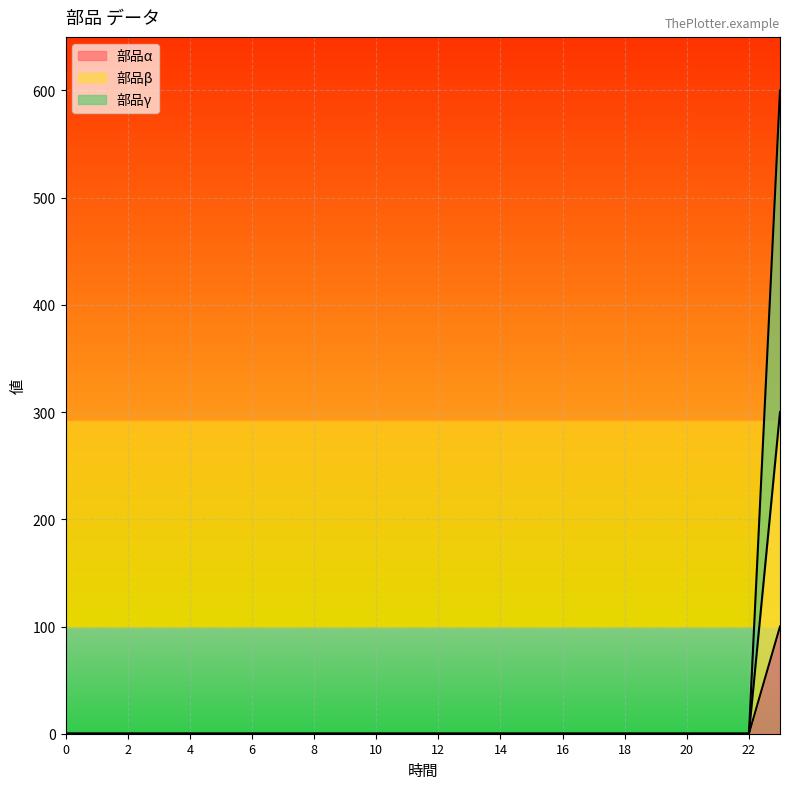

How many lines are shown in the chart?

3